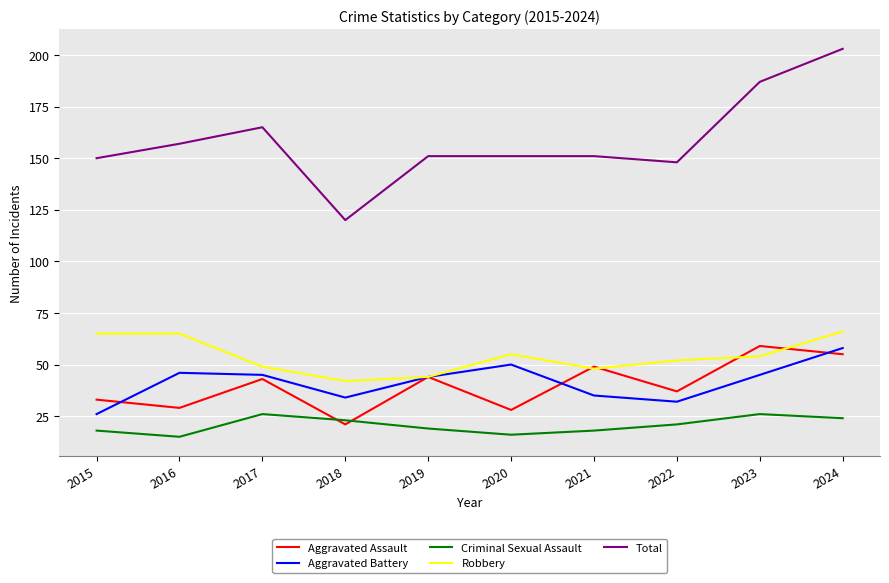

At which label does Aggravated Assault reach its minimum?

2018